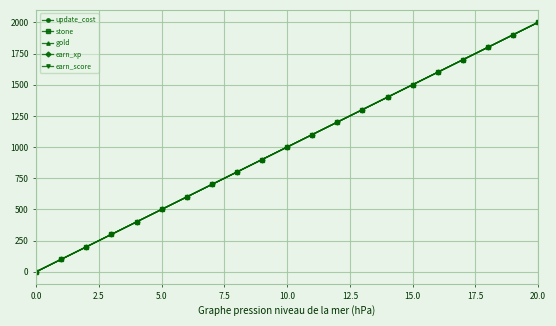

How many lines are shown in the chart?

5